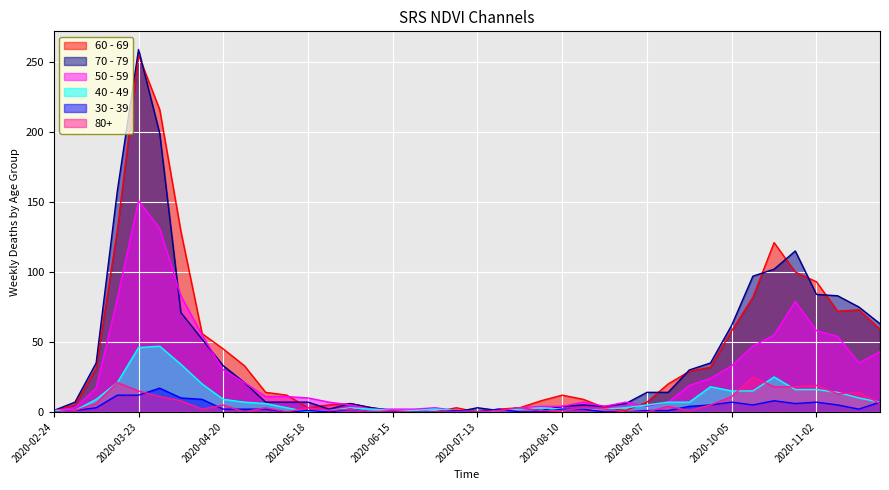

What is the difference between the 70 - 79 values at 2020-07-06 and 2020-04-27?

21